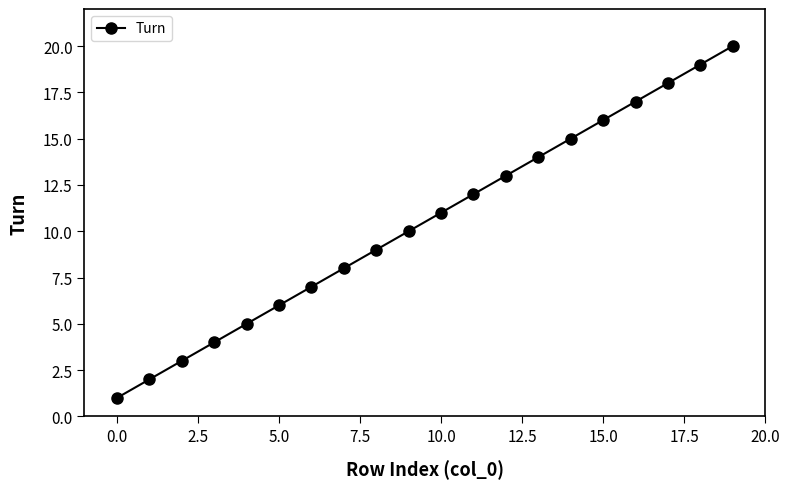

What is the greatest value displayed?

20